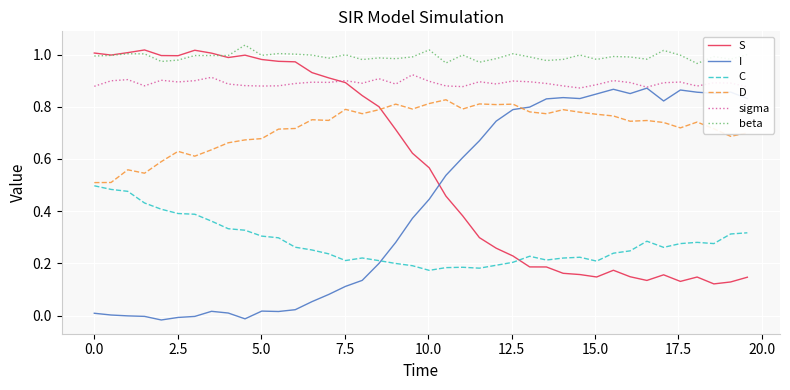

True or false: sigma and D intersect in this chart.

False